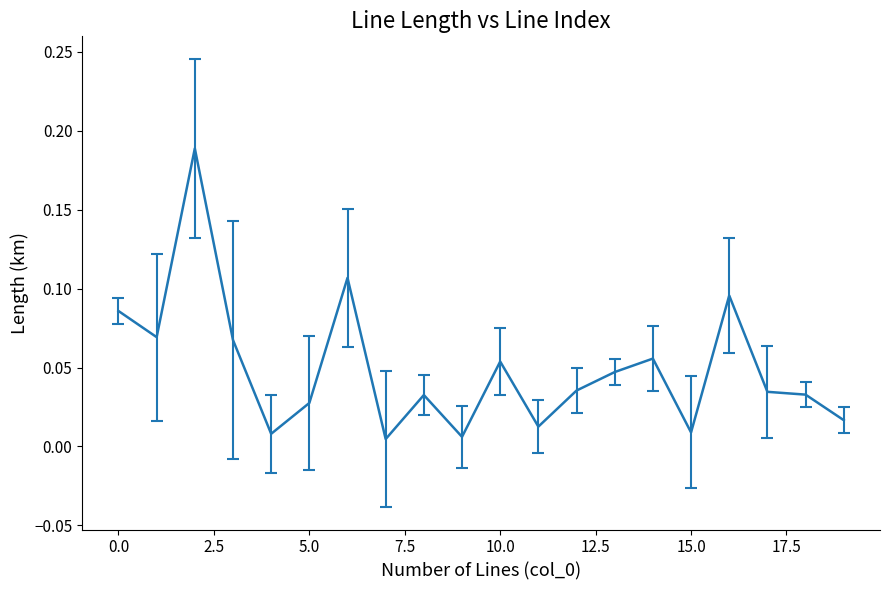

How many lines are shown in the chart?

1